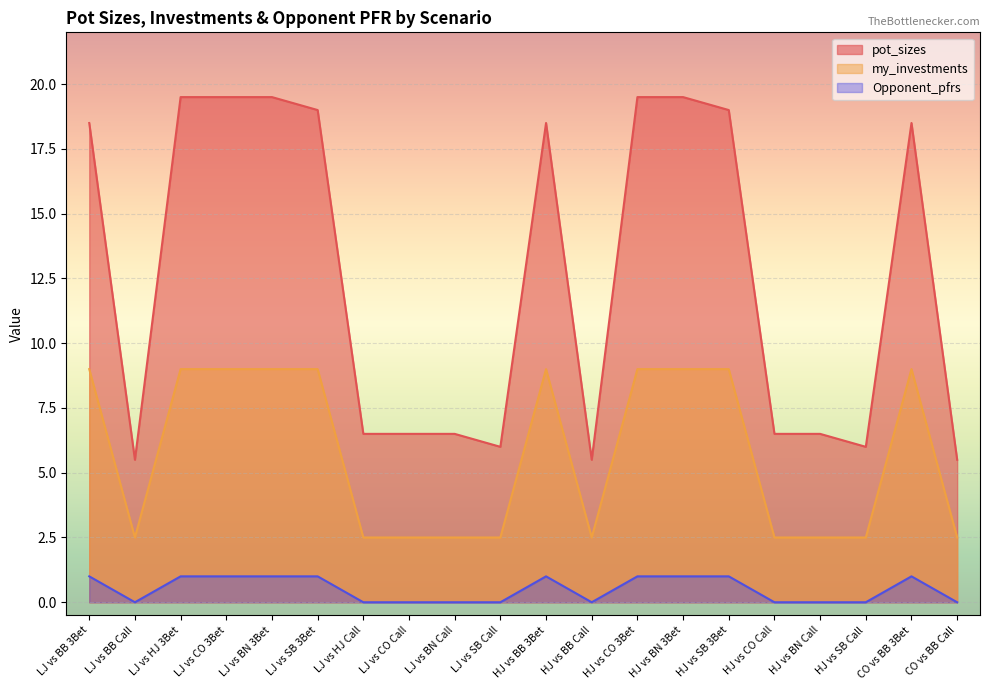

Which category has the lowest value in the my_investments series?

LJ vs BB Call